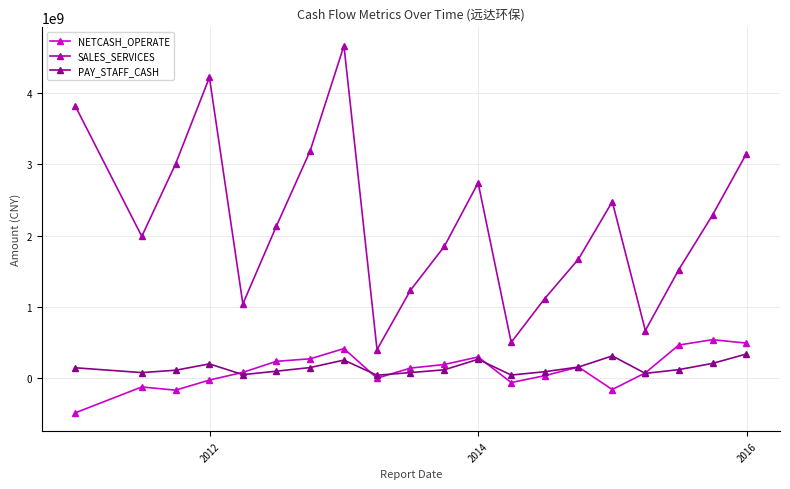

Which series has the widest spread of values?

SALES_SERVICES